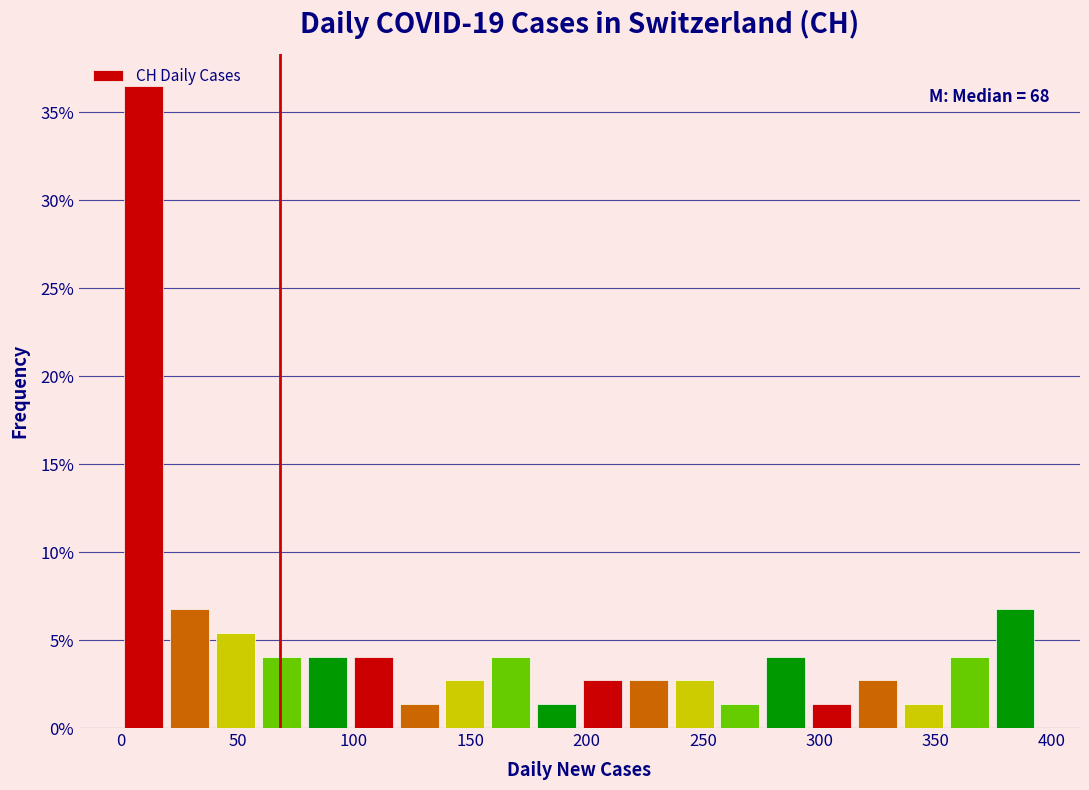

Around what value on the x-axis is the tallest bar? Give the approximate position of its centre, as read against the axis.

10